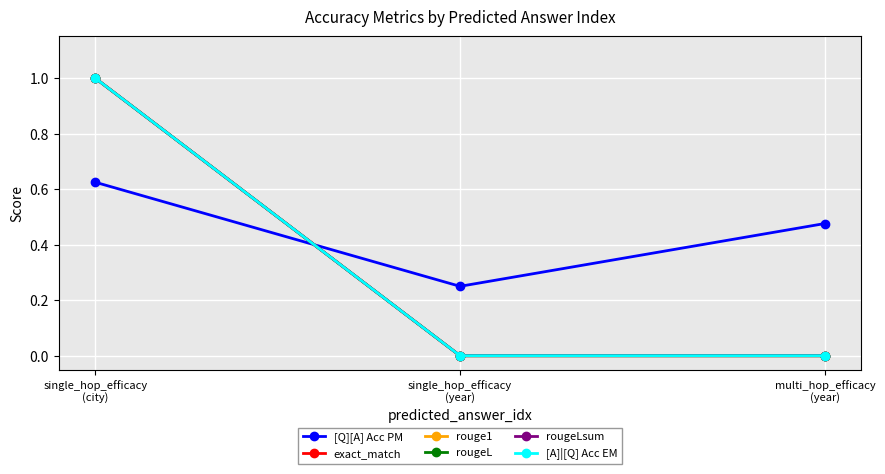

What is the maximum value for [Q][A] Acc PM?

0.6